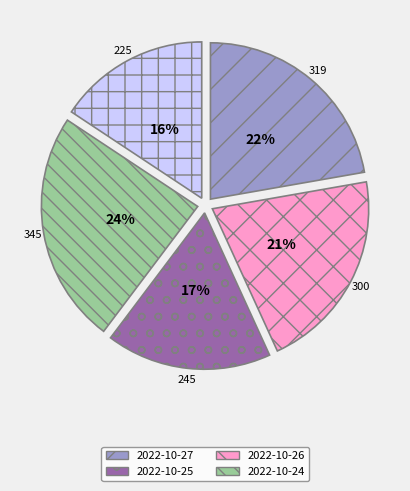

To the nearest percent, what is the difference between the largest and smallest slice percentages?

8%